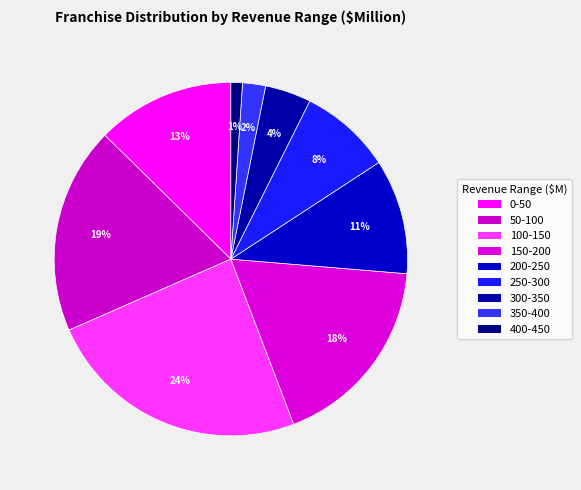

The 50-100 slice represents 19% of the pie. True or false?

True